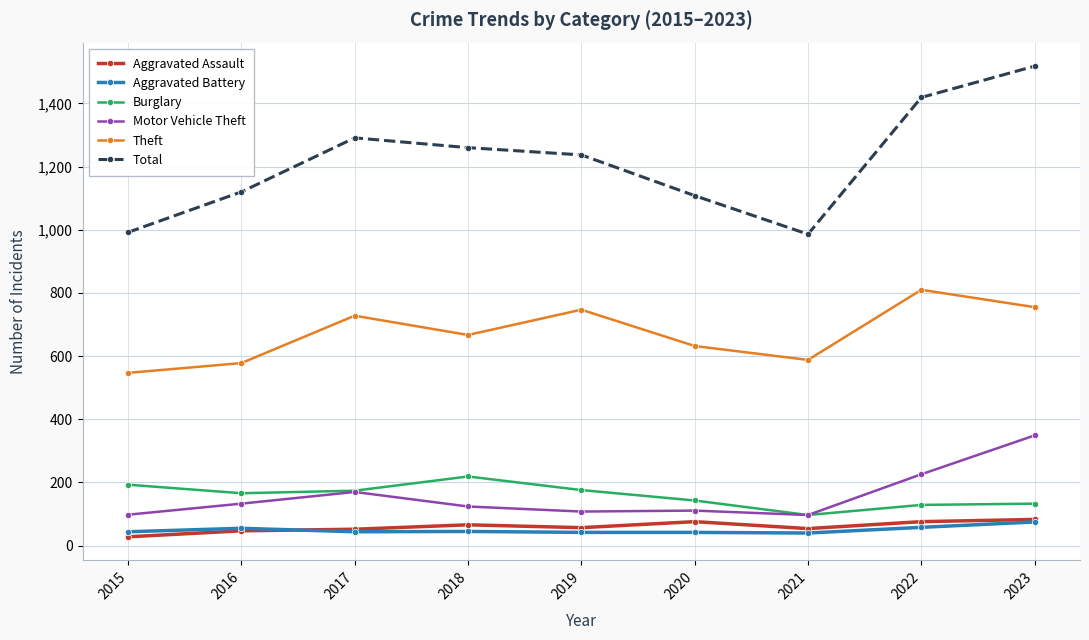

Which label corresponds to the largest value in the chart?

2023